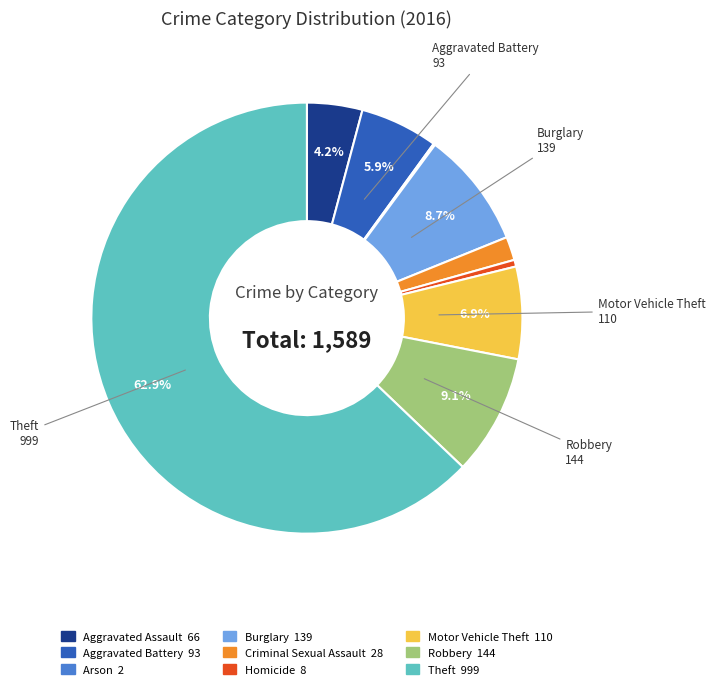

What is the majority slice?

Theft